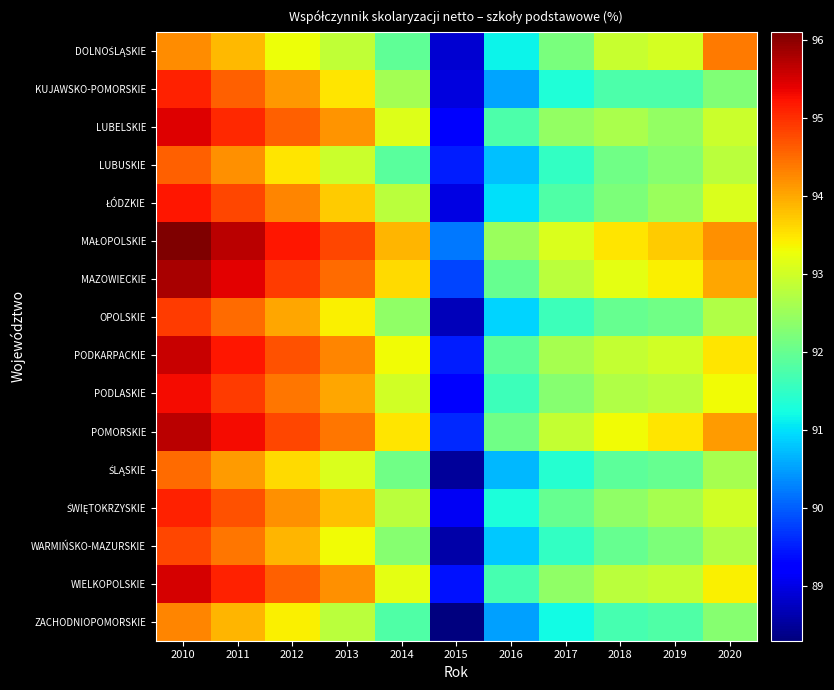

What is the greatest value displayed?

96.1